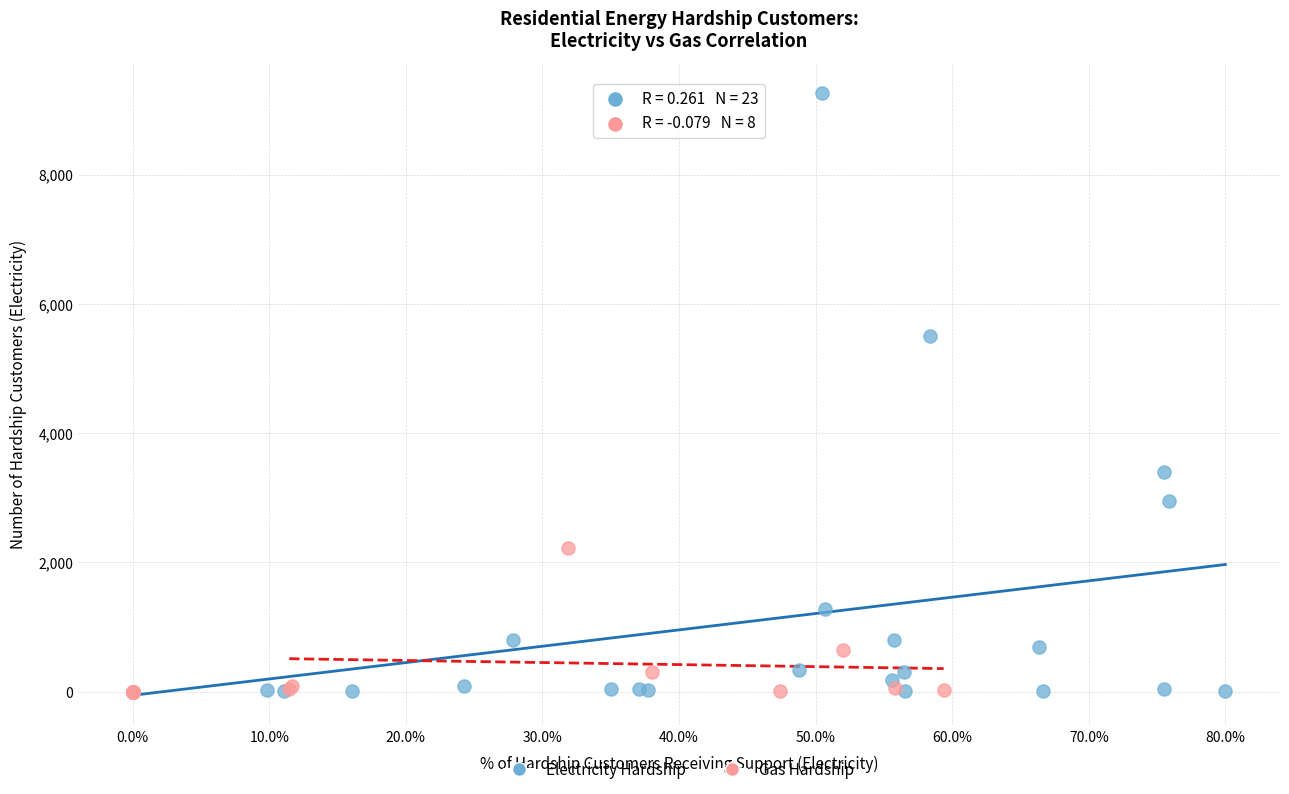

Which series reaches the maximum Y coordinate?

Electricity Hardship